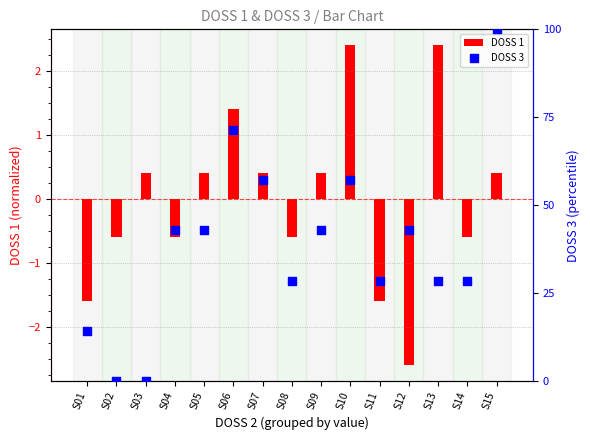

Which series has the largest total across all categories?

DOSS 3